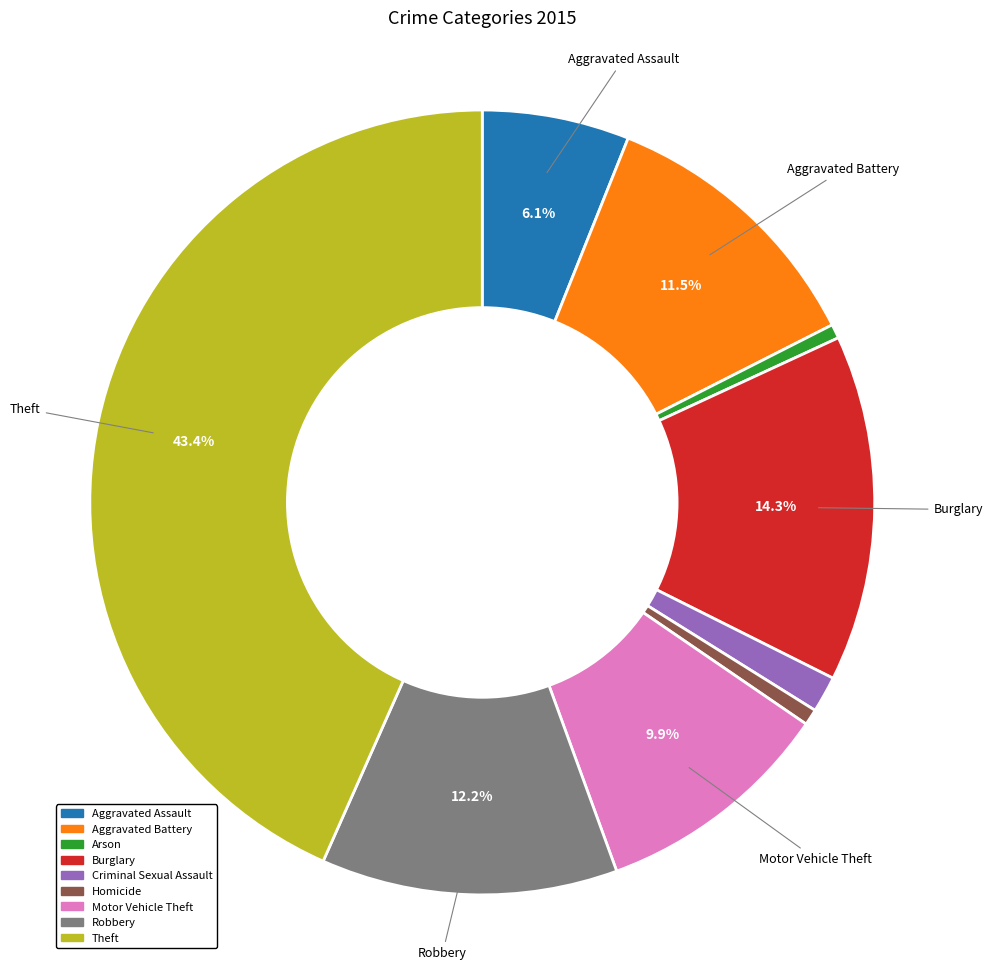

What percentage is the Robbery slice, to the nearest percent?

12%